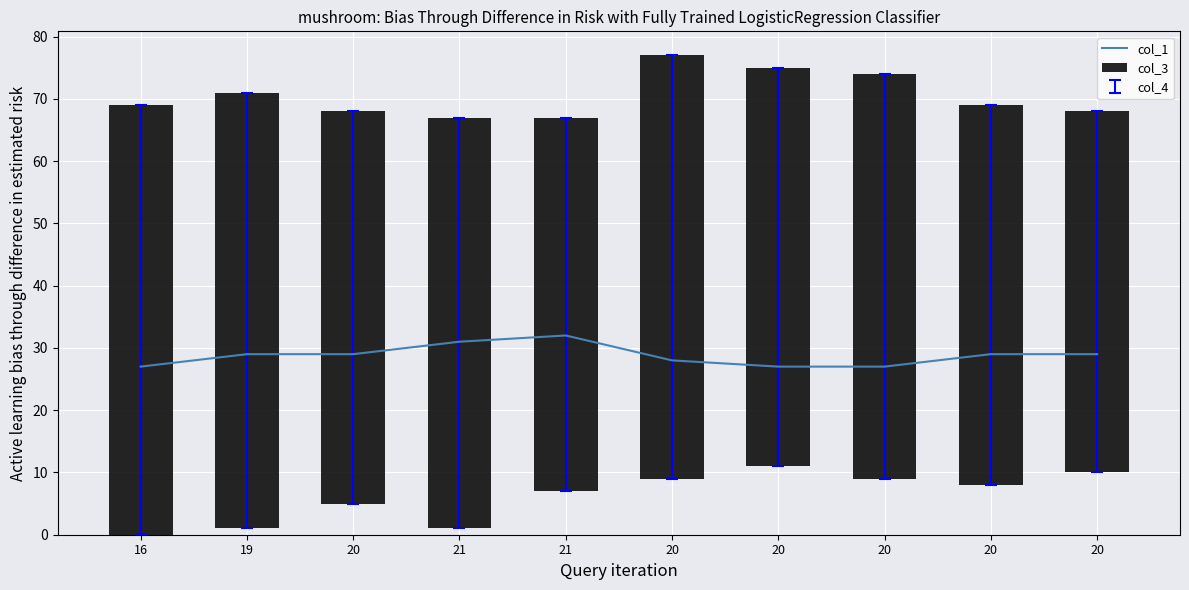

Reading left to right, transcribe all the data shown in this chart.

col_1: 16=27	19=29	20=29	21=31	21=32	20=28	20=27	20=27	20=29	20=29
col_3: 16=69	19=70	20=63	21=66	21=60	20=68	20=64	20=65	20=61	20=58